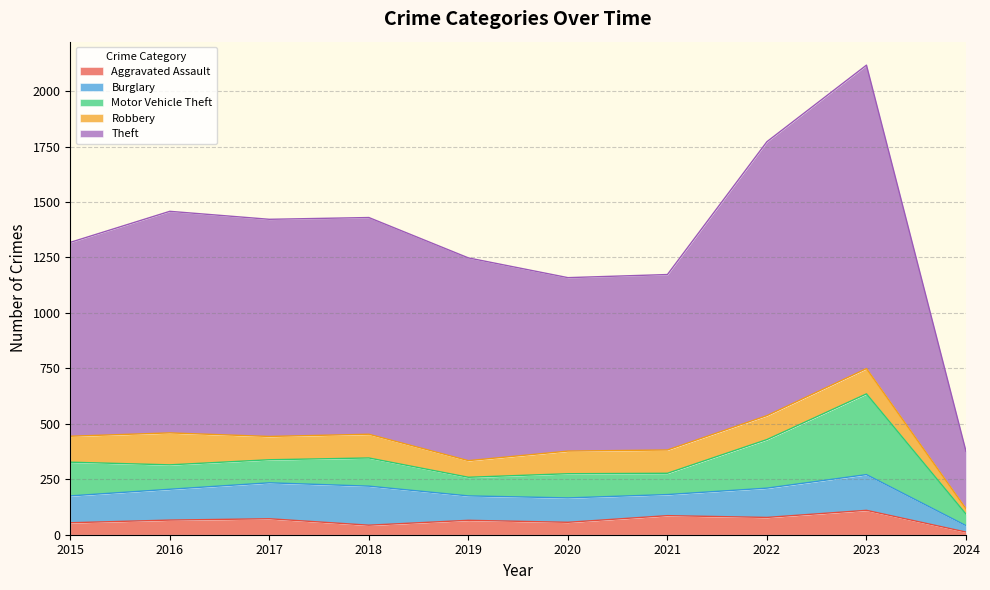

What is the sum of all Aggravated Assault values?

642